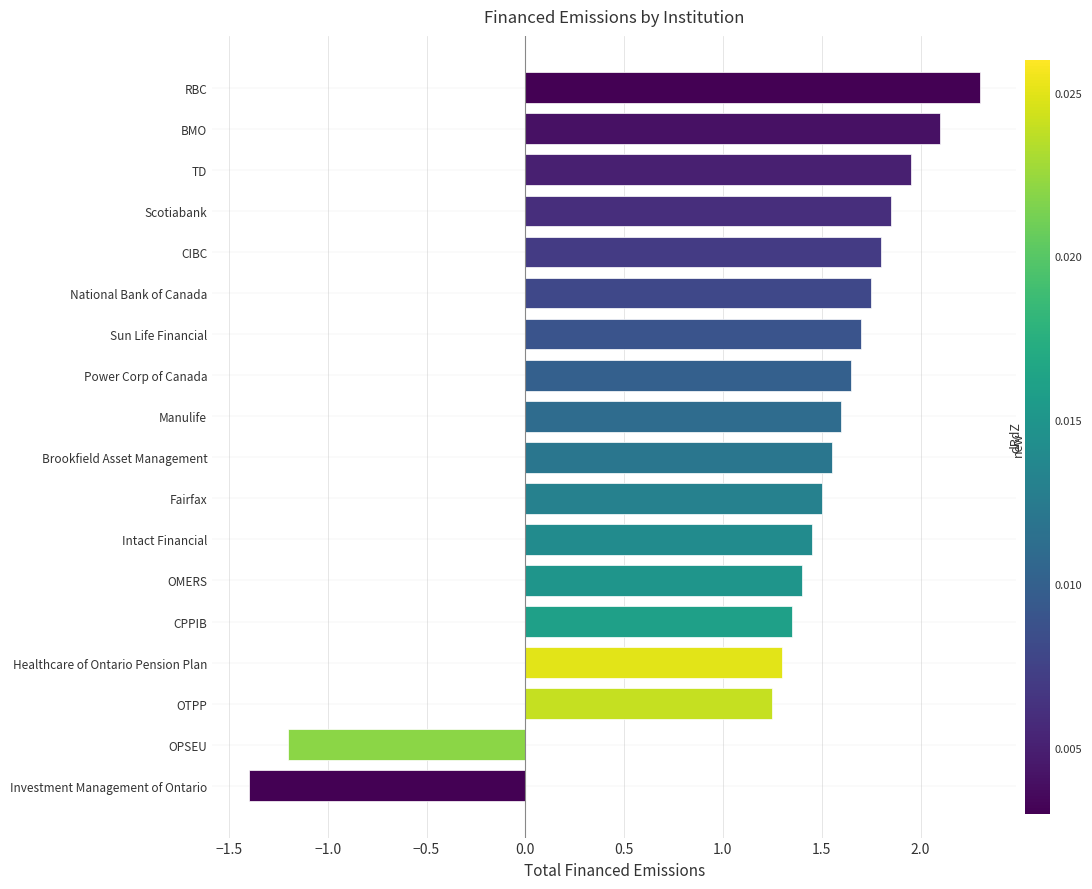

The chart shows a value of 2.4 at CIBC. True or false?

False